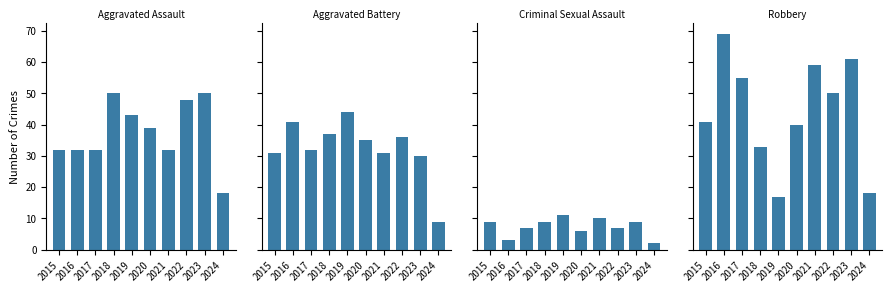

Rank the series at 2020 from lowest to highest value.

Criminal Sexual Assault, Aggravated Battery, Aggravated Assault, Robbery